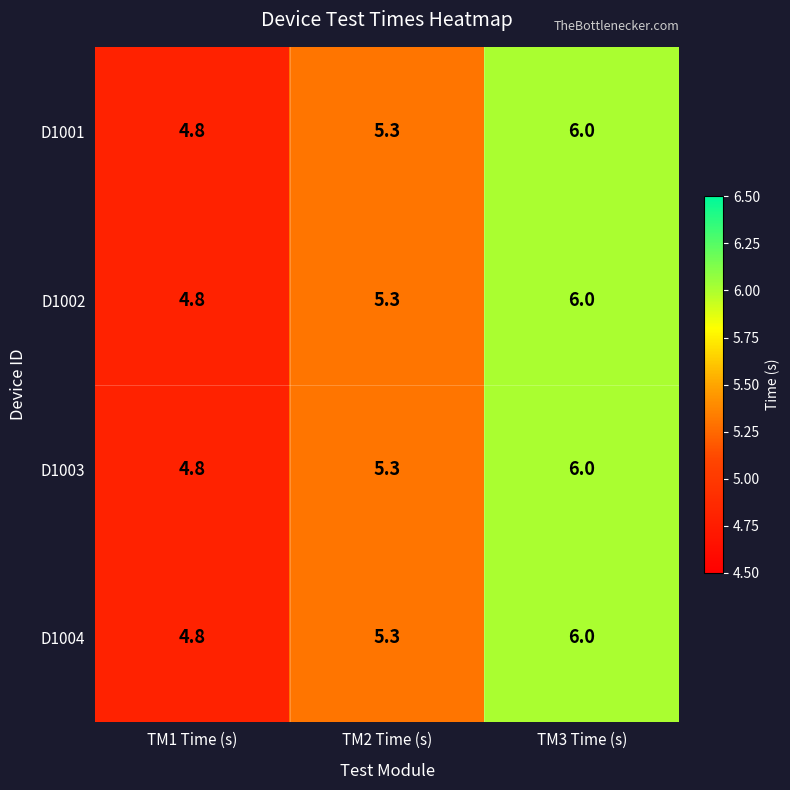

Reading left to right, list all the values displayed in this chart.

D1001: 4.8	5.3	6.0
D1002: 4.8	5.3	6.0
D1003: 4.8	5.3	6.0
D1004: 4.8	5.3	6.0